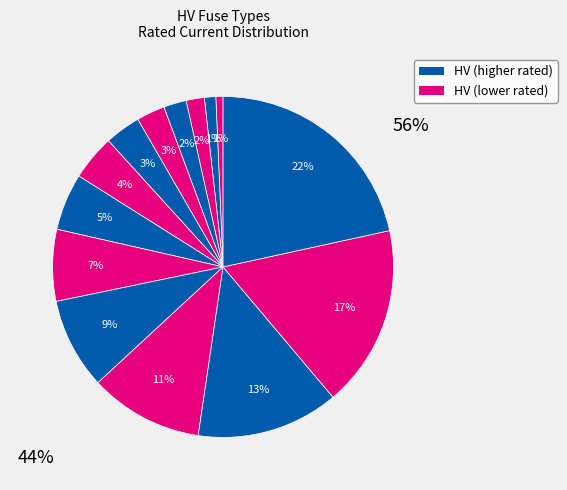

Count the number of slices in the pie.

14